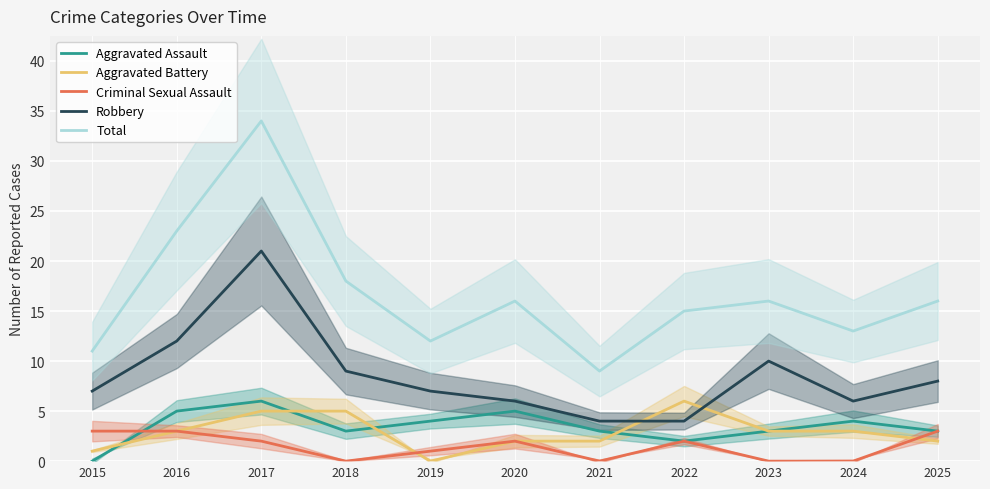

At how many categories does at least one series exceed 5?

11